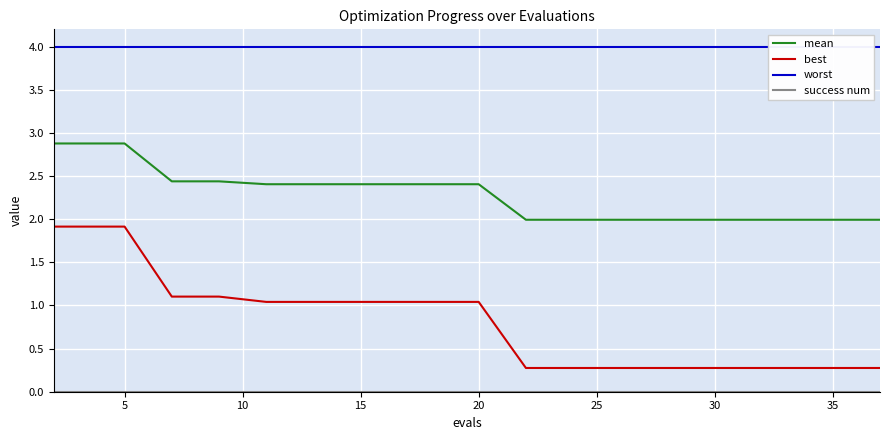

How many data points in best are less than 1?

9